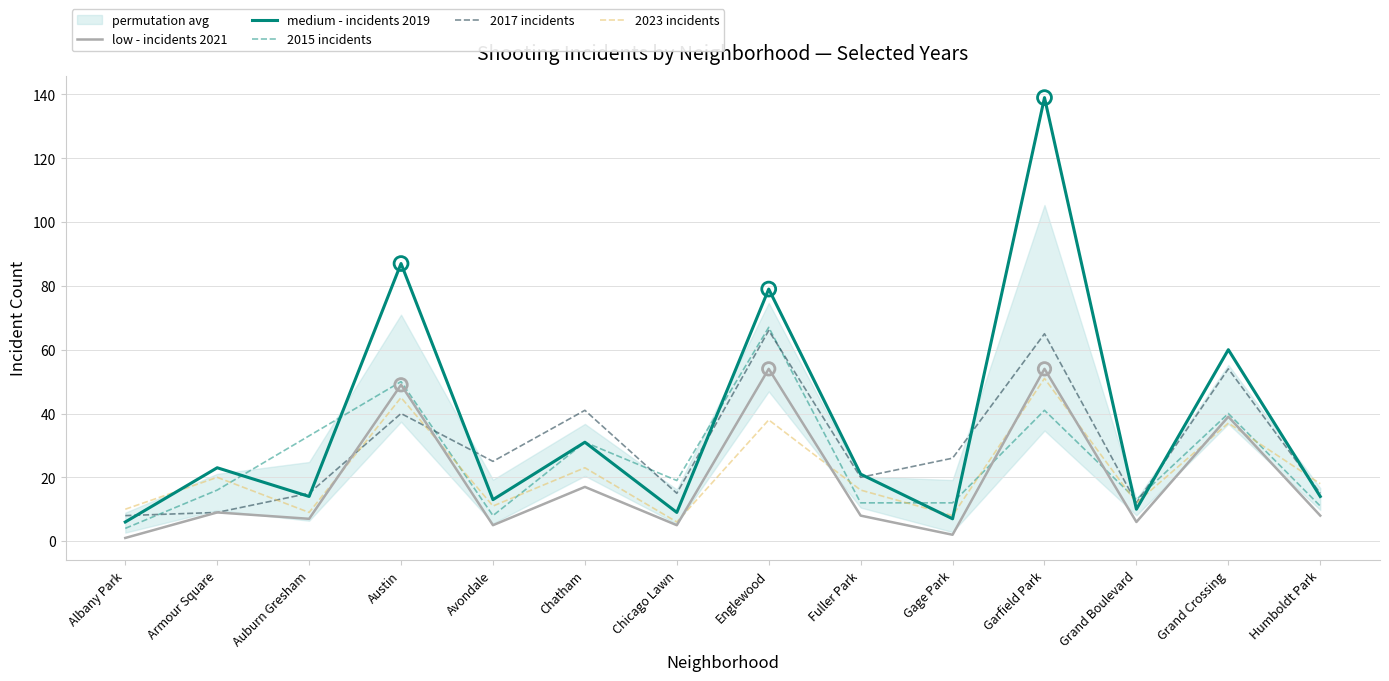

Which series contains the highest Y value?

medium - incidents 2019